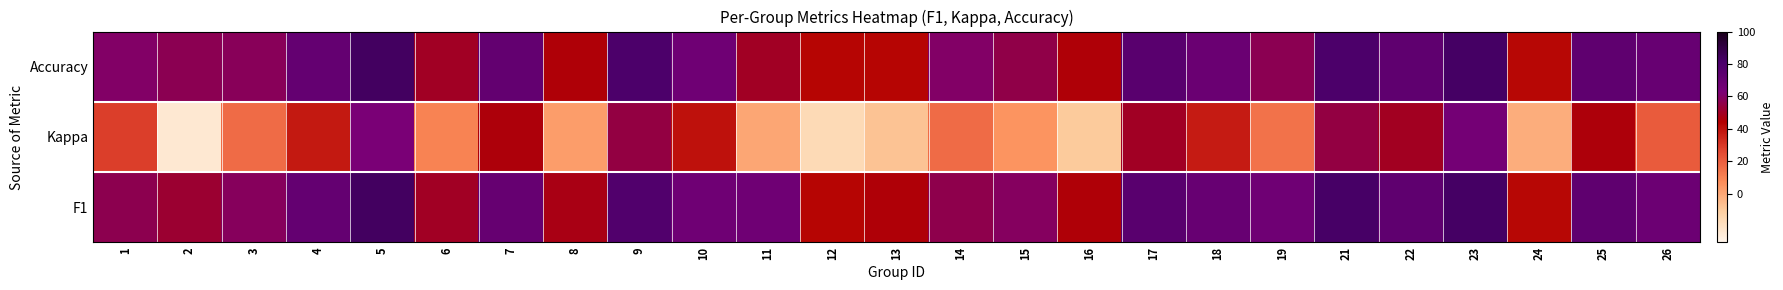

Which series has the largest range (max minus min)?

Kappa